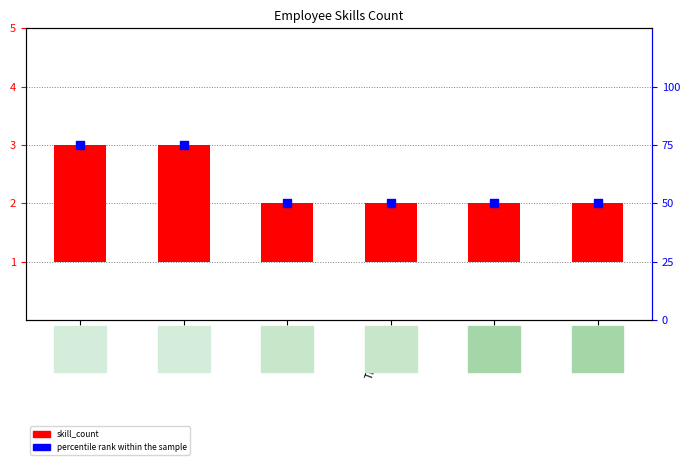

What is the total value across all series at George?

51